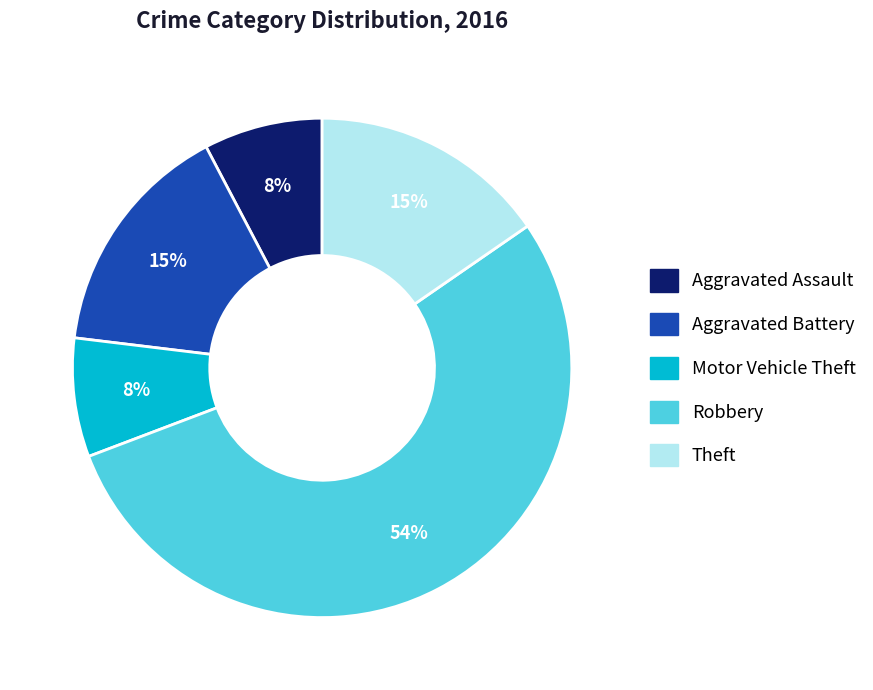

The Aggravated Assault slice represents 8% of the pie. True or false?

True